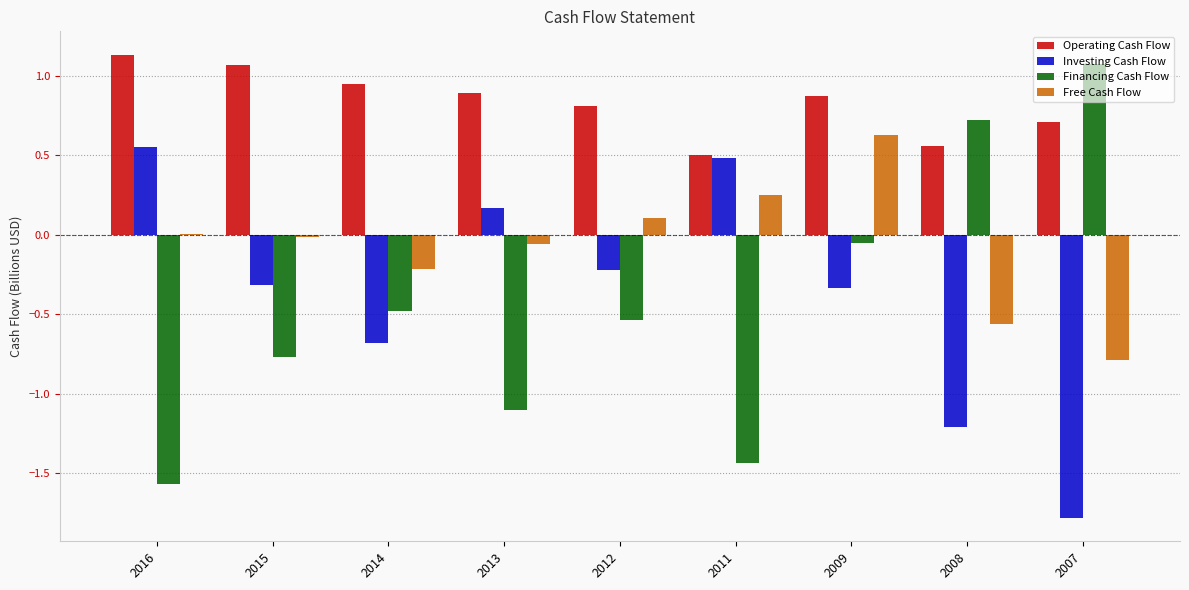

At which label is Operating Cash Flow closest to 0?

2011